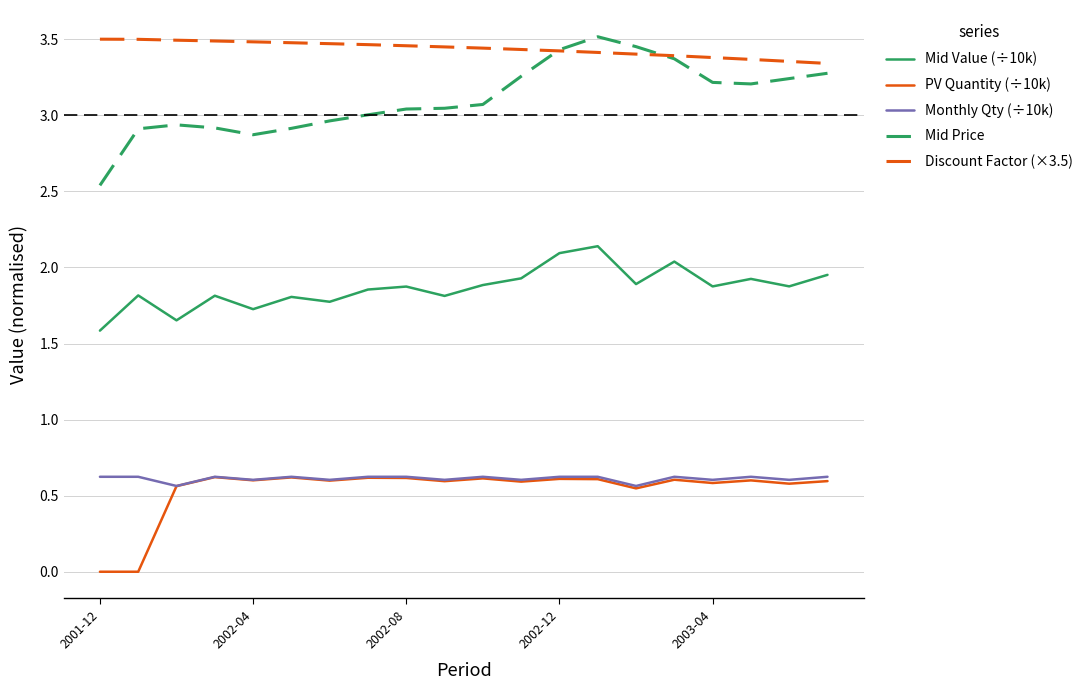

Which series has the largest range (max minus min)?

Mid Price